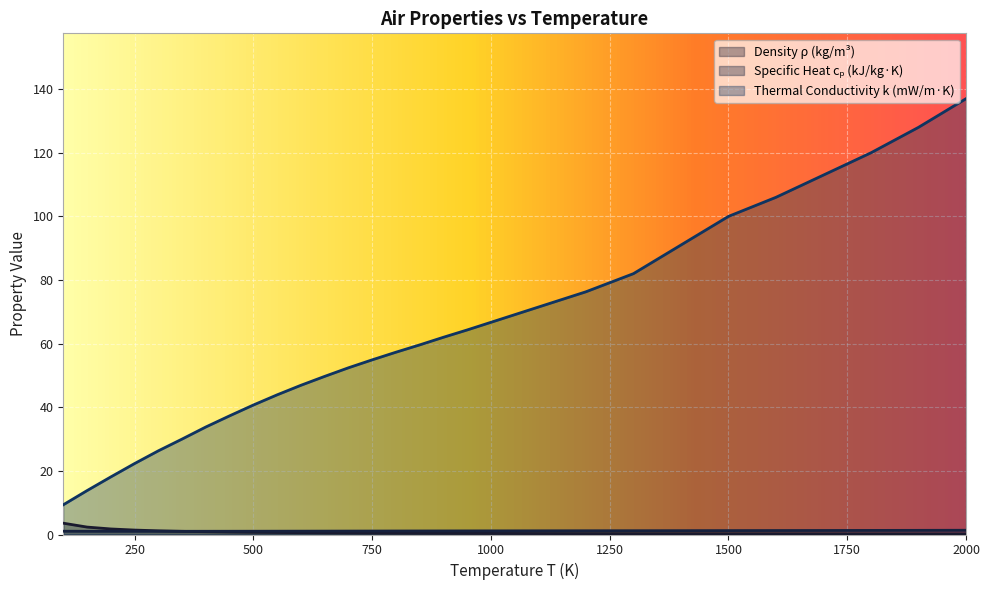

What are all the series names shown in the legend?

rho, cp, k